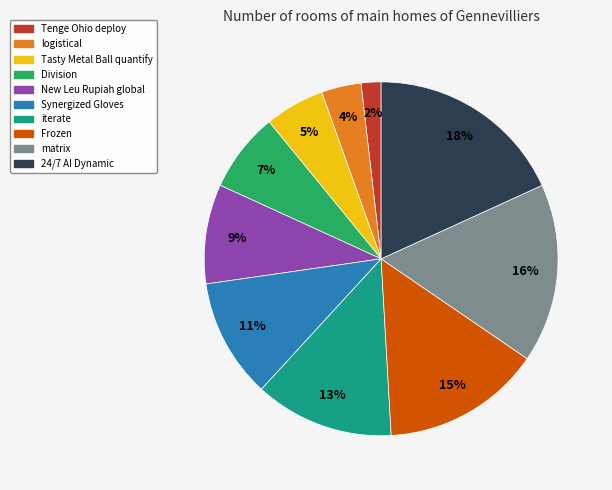

Which has a higher value, Division or Synergized Gloves?

Synergized Gloves